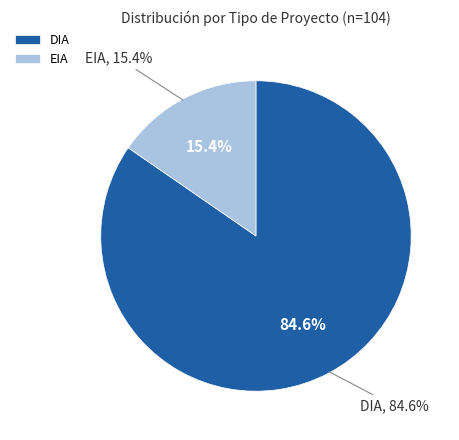

To the nearest percent, what is the difference between the DIA and EIA slice percentages?

69%